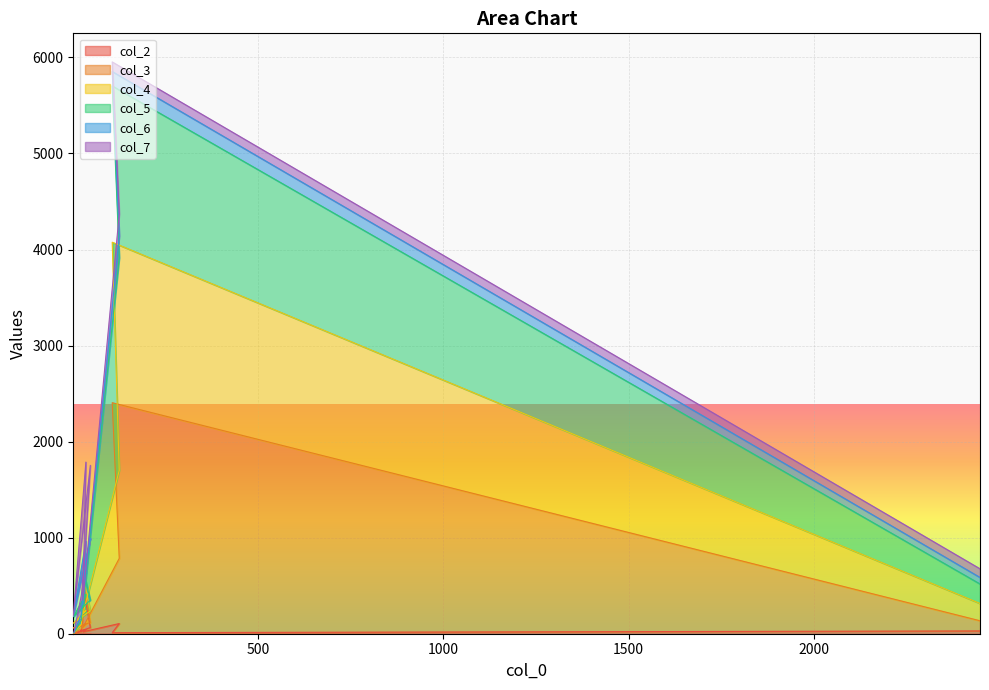

What is the average value of the col_2 series?

72